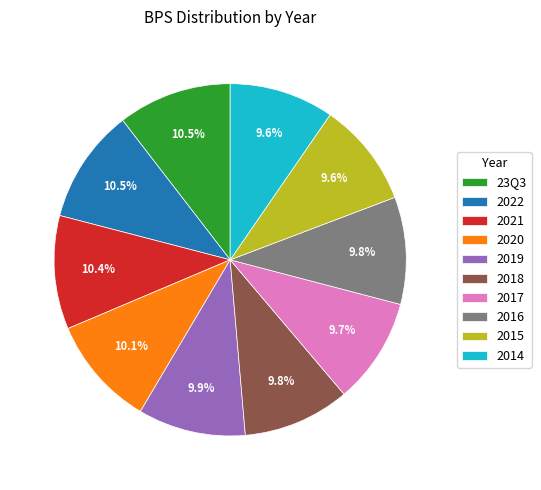

To the nearest percent, what percentage of the pie is 2015?

10%